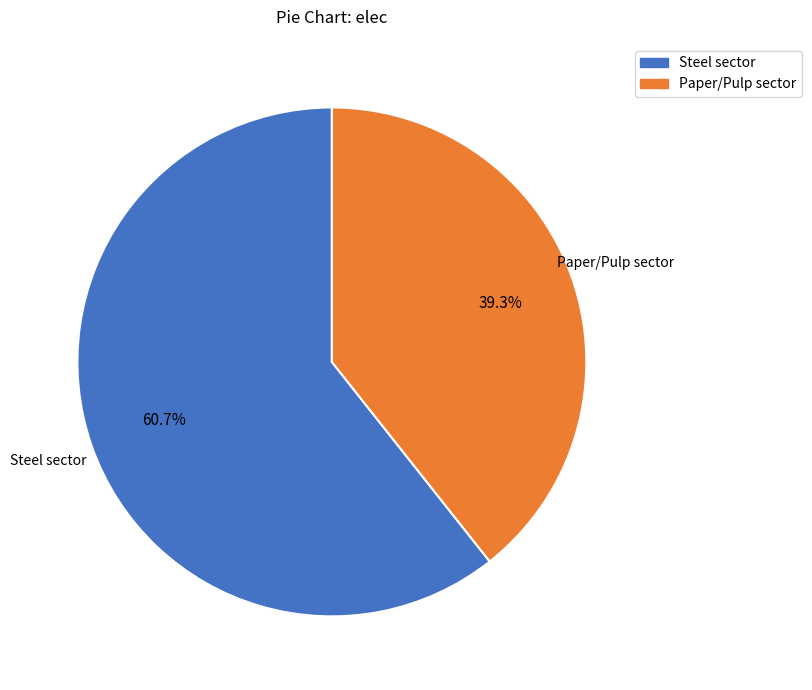

Does any single category account for the majority?

Yes